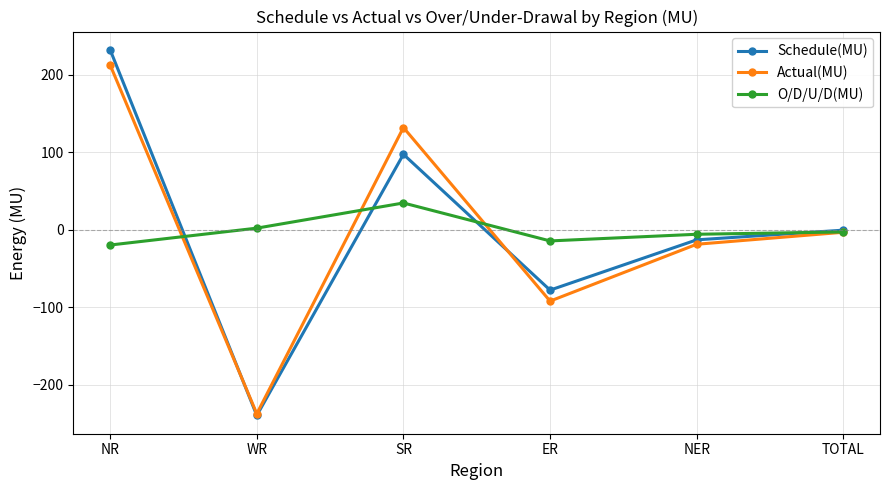

What is the label of the 3rd point from the right?

ER